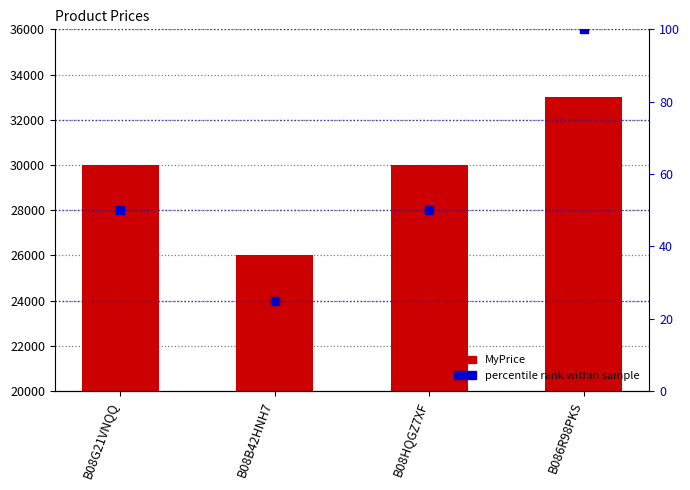

What is the difference between the maximum and minimum values?

7000